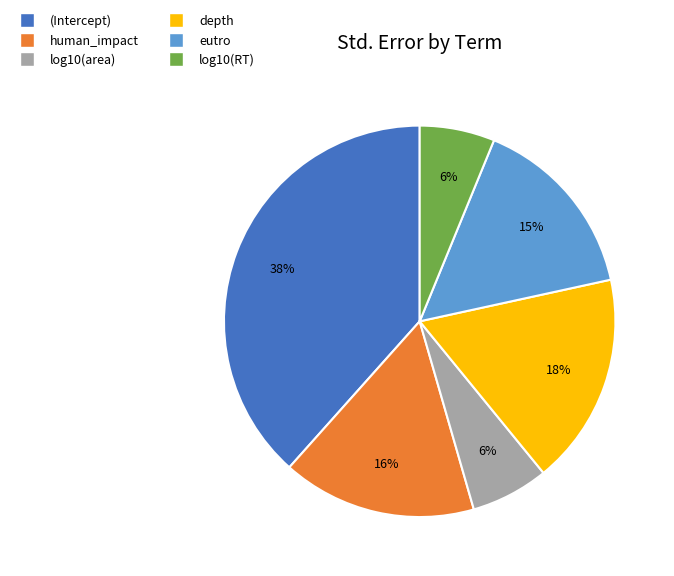

To the nearest percent, what is the difference between the (Intercept) and log10(area) slice percentages?

32%